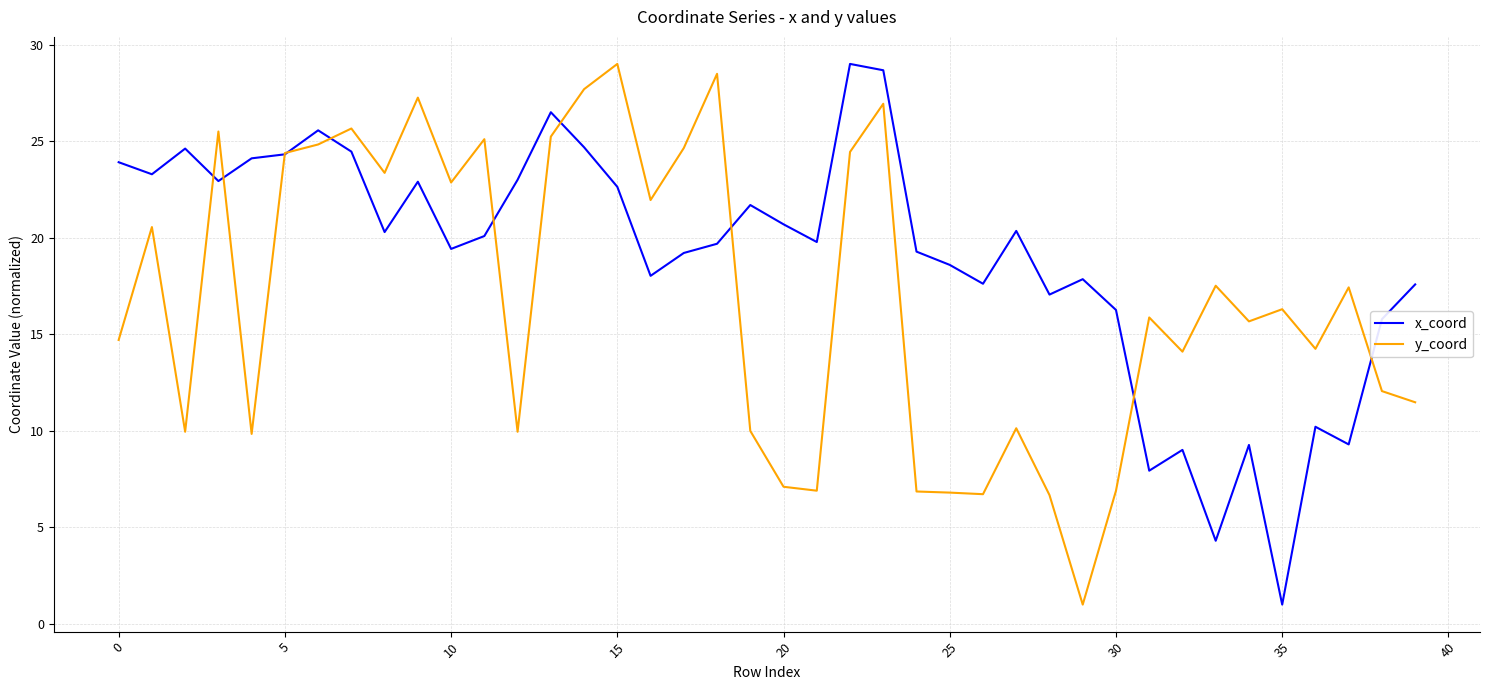

Rank the series by their average value, from lowest to highest.

y_coord, x_coord